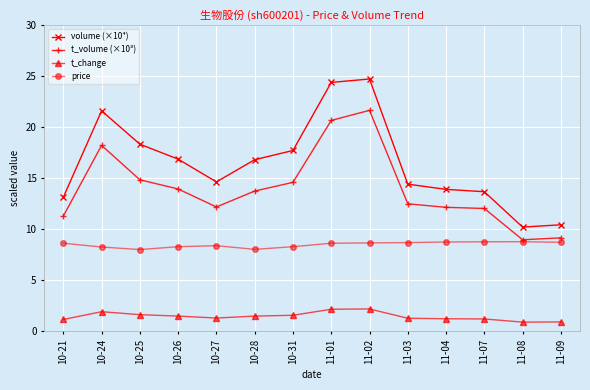

Rank the series by their average value, from lowest to highest.

t_change, price, t_volume (×10³), volume (×10⁴)